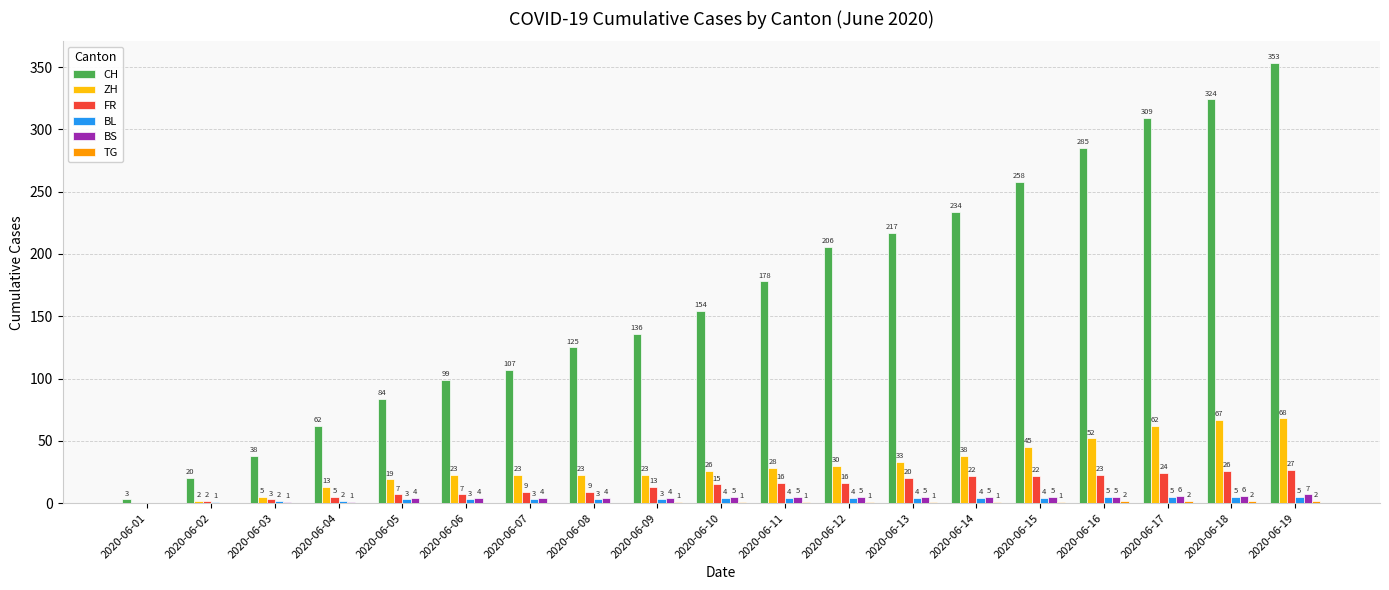

How many BL values are between 3 and 4?

11